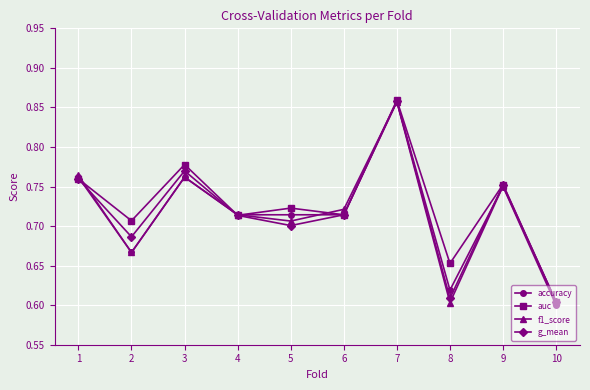

Which series has the largest total across all categories?

auc